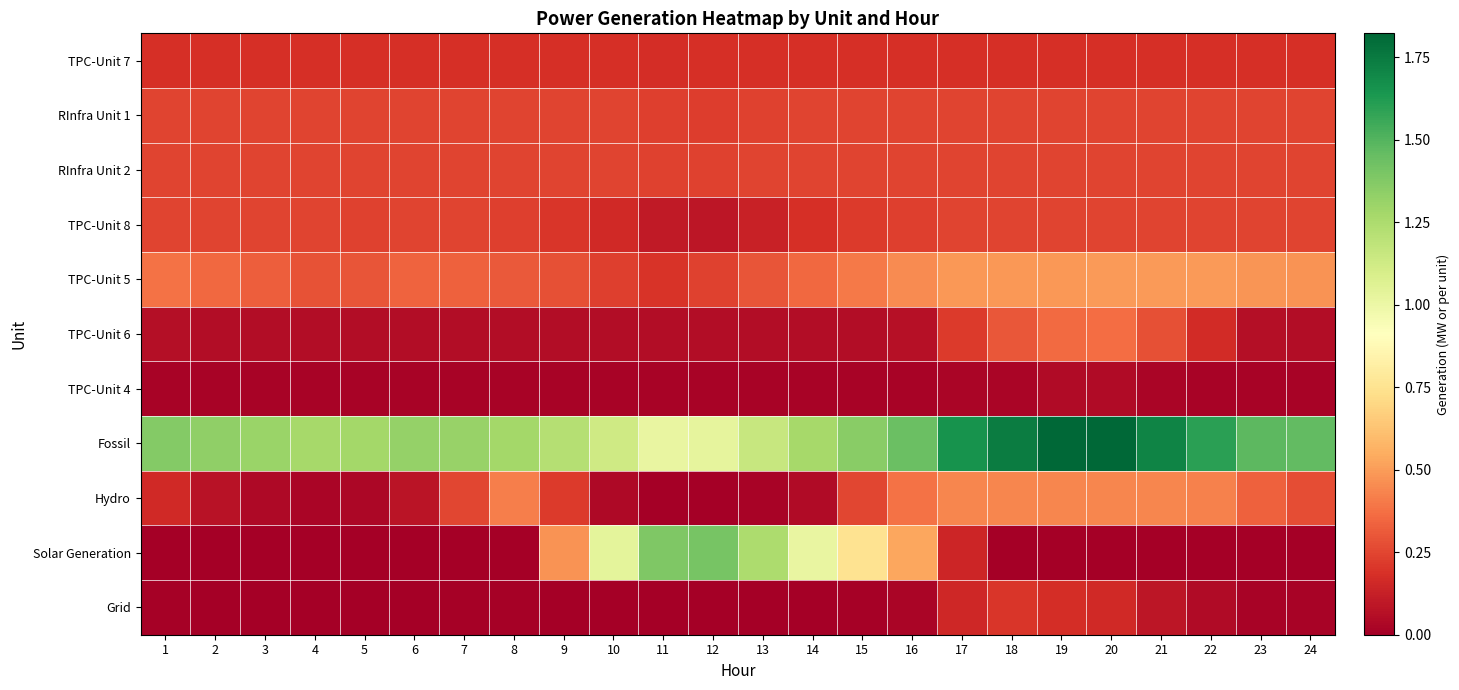

Reading left to right, what are all the values shown in this chart?

TPC-Unit 7: 1=0.2	2=0.2	3=0.2	4=0.2	5=0.2	6=0.2	7=0.2	8=0.2	9=0.2	10=0.2	11=0.2	12=0.2	13=0.2	14=0.2	15=0.2	16=0.2	17=0.2	18=0.2	19=0.2	20=0.2	21=0.2	22=0.2	23=0.2	24=0.2
RInfra Unit 1: 1=0.2	2=0.2	3=0.2	4=0.2	5=0.2	6=0.2	7=0.2	8=0.2	9=0.2	10=0.2	11=0.2	12=0.2	13=0.2	14=0.2	15=0.2	16=0.2	17=0.2	18=0.2	19=0.2	20=0.2	21=0.2	22=0.2	23=0.2	24=0.2
RInfra Unit 2: 1=0.2	2=0.2	3=0.2	4=0.2	5=0.2	6=0.2	7=0.2	8=0.2	9=0.2	10=0.2	11=0.2	12=0.2	13=0.2	14=0.2	15=0.2	16=0.2	17=0.2	18=0.2	19=0.2	20=0.2	21=0.2	22=0.2	23=0.2	24=0.2
TPC-Unit 8: 1=0.2	2=0.2	3=0.2	4=0.2	5=0.2	6=0.2	7=0.2	8=0.2	9=0.2	10=0.2	11=0.1	12=0.1	13=0.1	14=0.2	15=0.2	16=0.2	17=0.2	18=0.2	19=0.2	20=0.2	21=0.2	22=0.2	23=0.2	24=0.2
TPC-Unit 5: 1=0.4	2=0.4	3=0.3	4=0.3	5=0.3	6=0.3	7=0.3	8=0.3	9=0.3	10=0.2	11=0.2	12=0.2	13=0.3	14=0.4	15=0.4	16=0.4	17=0.5	18=0.5	19=0.5	20=0.5	21=0.5	22=0.5	23=0.5	24=0.5
TPC-Unit 6: 1=0.1	2=0.1	3=0.1	4=0.1	5=0.1	6=0.1	7=0.1	8=0.1	9=0.1	10=0.1	11=0.1	12=0.1	13=0.1	14=0.1	15=0.1	16=0.1	17=0.2	18=0.3	19=0.4	20=0.4	21=0.3	22=0.2	23=0.1	24=0.1
TPC-Unit 4: 1=0.0	2=0.0	3=0.0	4=0.0	5=0.0	6=0.0	7=0.0	8=0.0	9=0.0	10=0.0	11=0.0	12=0.0	13=0.0	14=0.0	15=0.0	16=0.0	17=0.0	18=0.0	19=0.0	20=0.0	21=0.0	22=0.0	23=0.0	24=0.0
Fossil: 1=1.4	2=1.3	3=1.3	4=1.3	5=1.3	6=1.3	7=1.3	8=1.3	9=1.2	10=1.1	11=1.0	12=1.0	13=1.2	14=1.3	15=1.4	16=1.4	17=1.7	18=1.7	19=1.8	20=1.8	21=1.7	22=1.6	23=1.5	24=1.5
Hydro: 1=0.2	2=0.1	3=0.0	4=0.0	5=0.0	6=0.1	7=0.3	8=0.4	9=0.2	10=0.0	11=0.0	12=0.0	13=0.0	14=0.0	15=0.3	16=0.4	17=0.4	18=0.4	19=0.4	20=0.4	21=0.4	22=0.4	23=0.3	24=0.3
Solar Generation: 1=0.0	2=0.0	3=0.0	4=0.0	5=0.0	6=0.0	7=0.0	8=0.0	9=0.5	10=1.0	11=1.4	12=1.4	13=1.3	14=1.0	15=0.8	16=0.5	17=0.1	18=0.0	19=0.0	20=0.0	21=0.0	22=0.0	23=0.0	24=0.0
Grid: 1=0.0	2=0.0	3=0.0	4=0.0	5=0.0	6=0.0	7=0.0	8=0.0	9=0.0	10=0.0	11=0.0	12=0.0	13=0.0	14=0.0	15=0.0	16=0.0	17=0.2	18=0.2	19=0.2	20=0.2	21=0.1	22=0.0	23=0.0	24=0.0